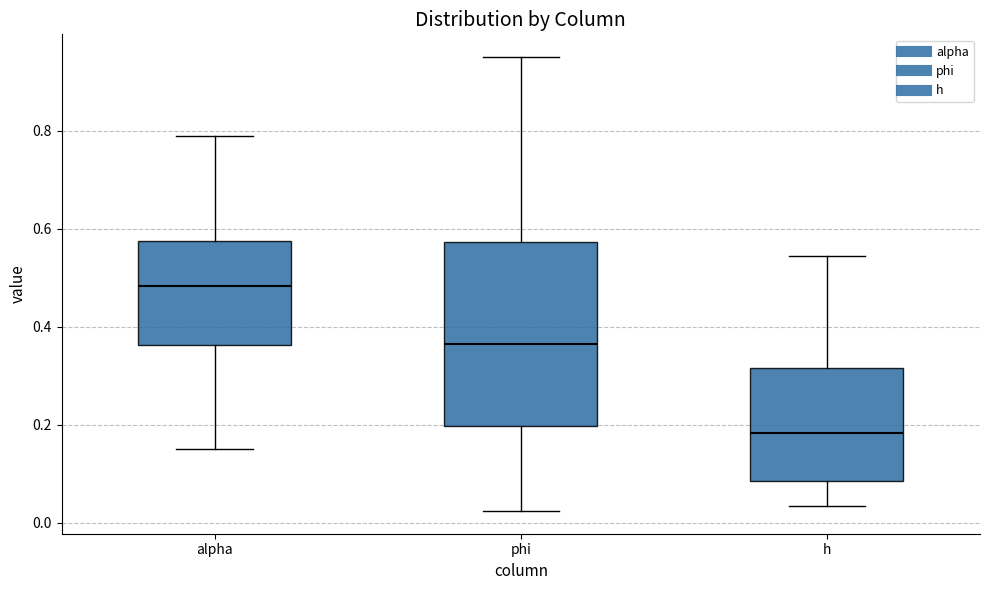

Which box has the highest median line?

alpha